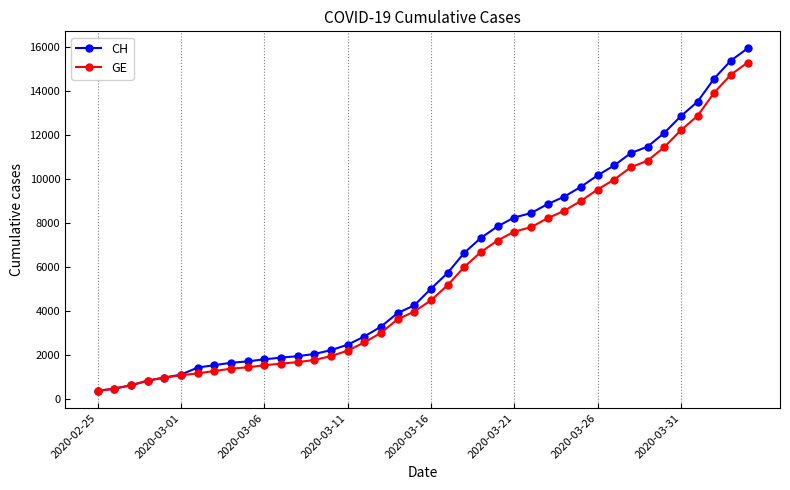

Which series has the widest spread of values?

CH